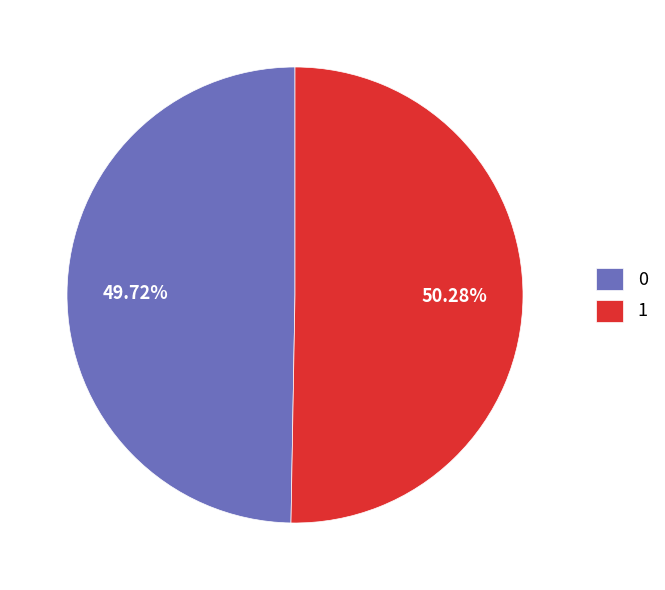

Which category accounts for the majority?

1